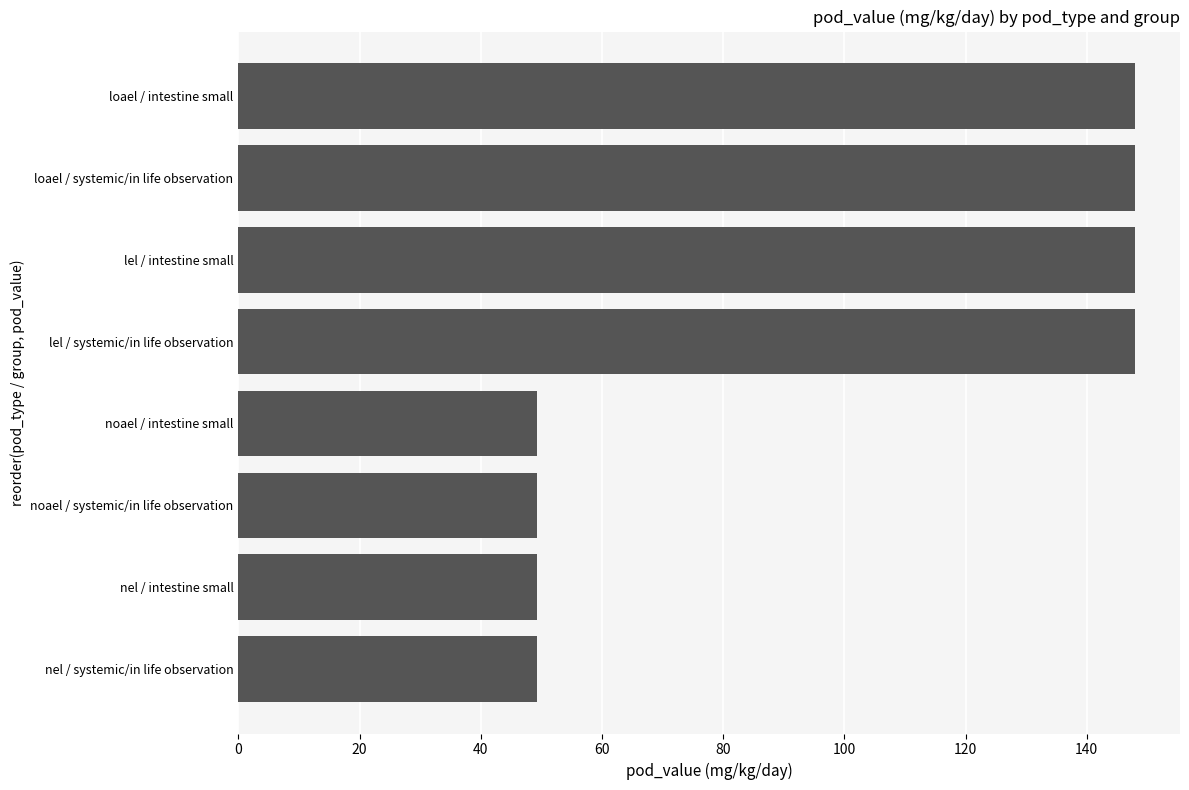

Reading bottom to top, what are all the values shown in this chart?

nel / systemic/in life observation=49.3	nel / intestine small=49.3	noael / systemic/in life observation=49.3	noael / intestine small=49.3	lel / systemic/in life observation=148.0	lel / intestine small=148.0	loael / systemic/in life observation=148.0	loael / intestine small=148.0